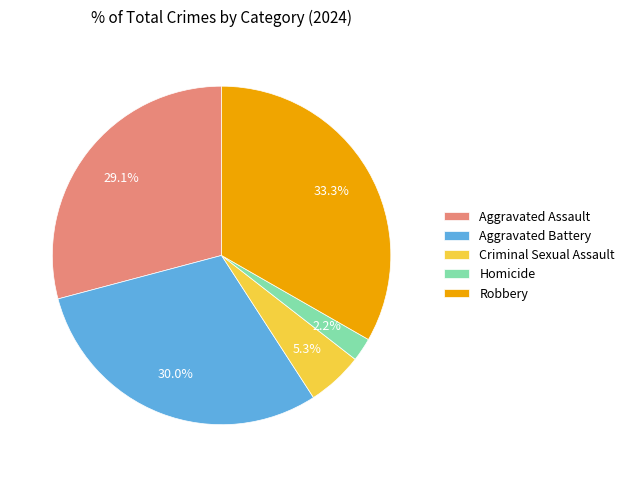

Does any single category account for the majority?

No